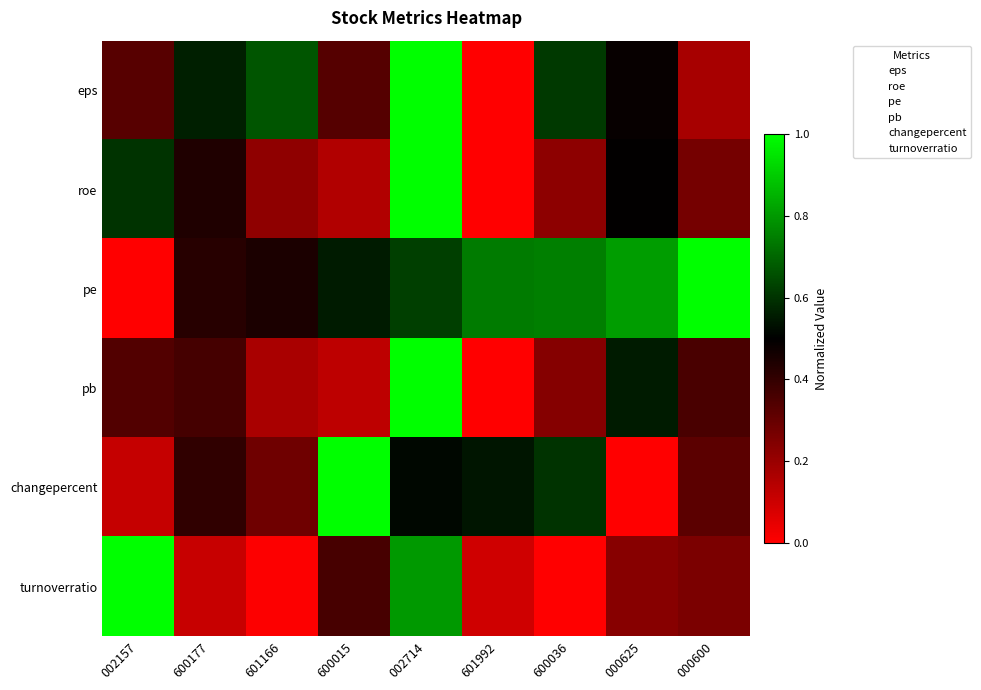

At which category is the sum across all series the highest?

002714